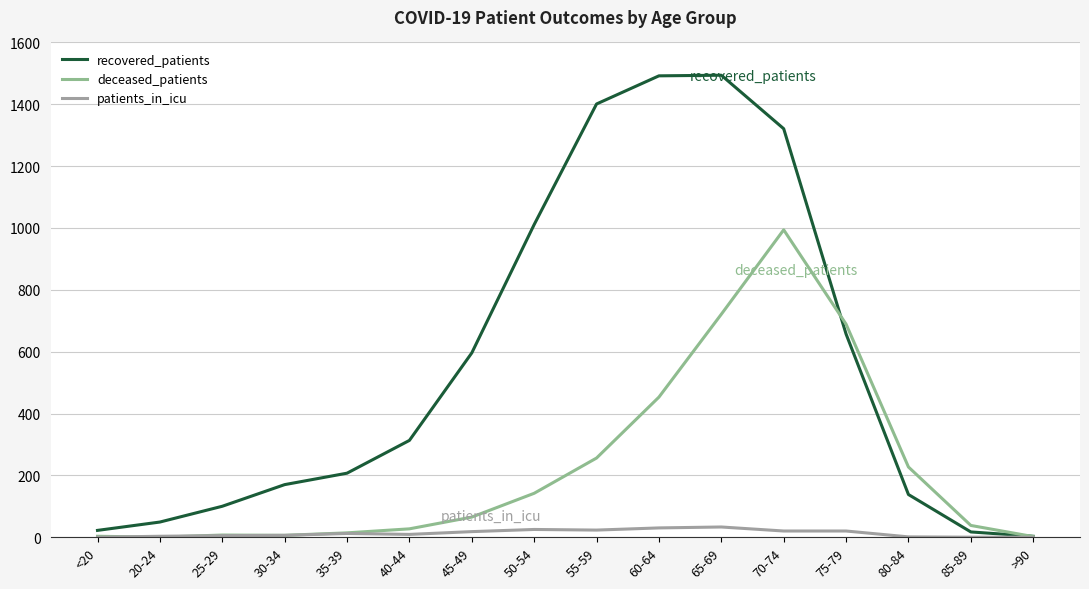

Does the chart have visible grid lines?

Yes